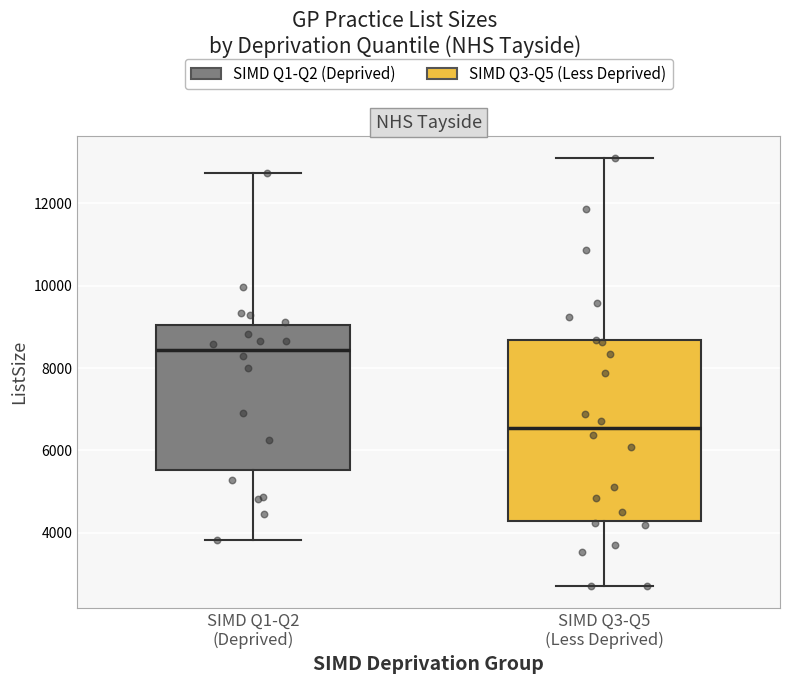

Reading left to right, transcribe this box plot: for each box, give where its median line is, the range the box spans, and where its two whiskers end, as read against the y-axis. The values are not printed on the chart, so give them approximately, as read against the axis.

SIMD Q1-Q2 (Deprived): median 8400, box 5600 to 9000, whiskers 3800 to 12800
SIMD Q3-Q5 (Less Deprived): median 6600, box 4200 to 8600, whiskers 2600 to 13200